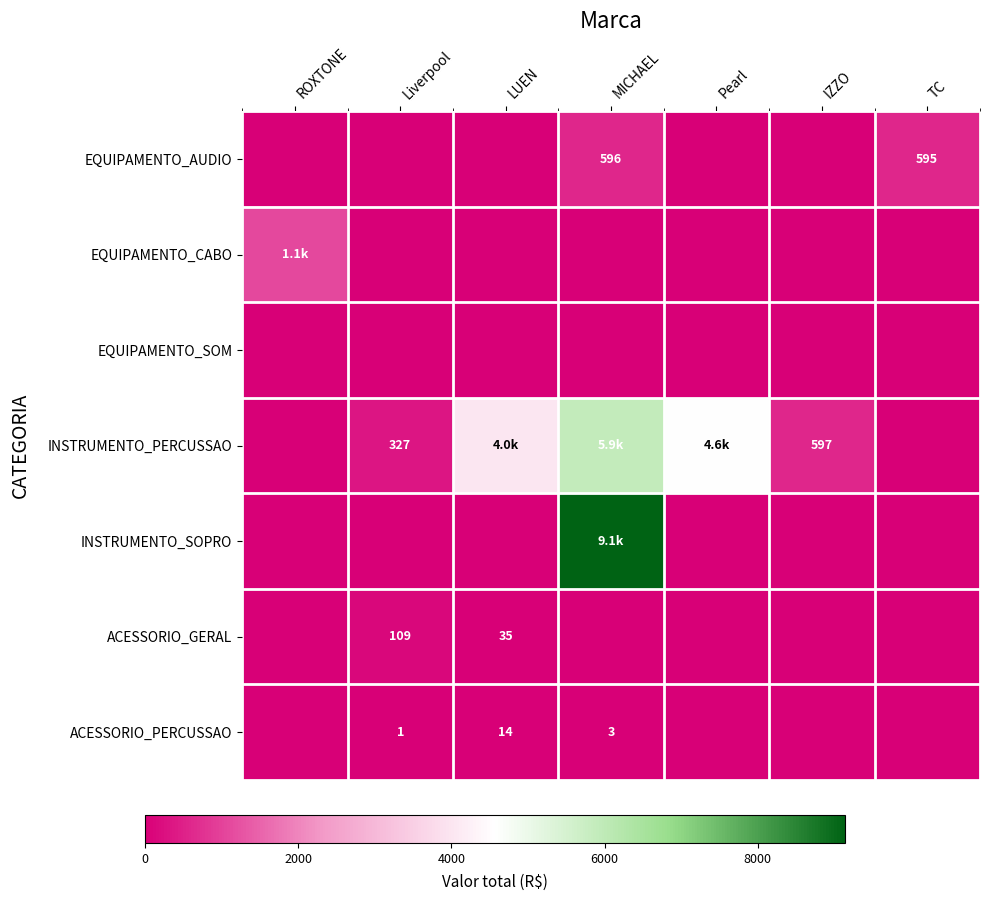

Which series has the largest range (max minus min)?

INSTRUMENTO_SOPRO